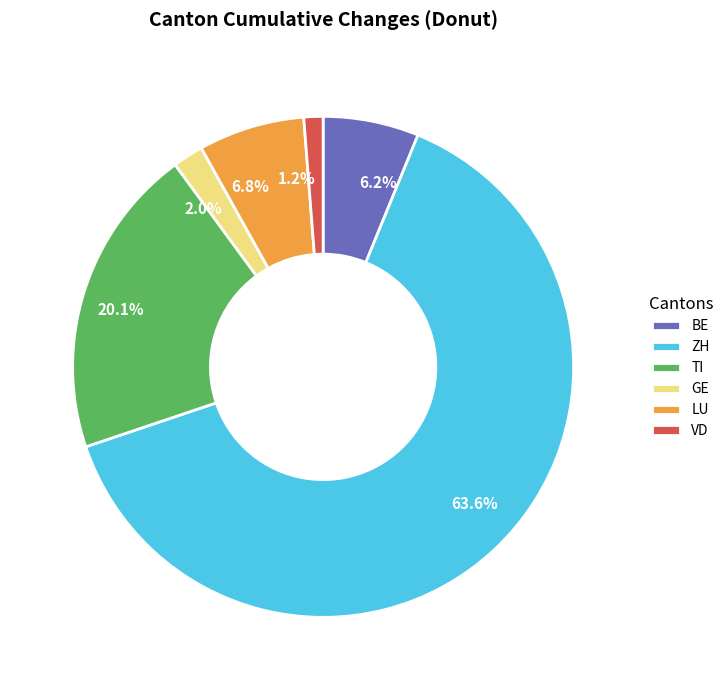

Is there any slice that represents more than half of the pie?

Yes